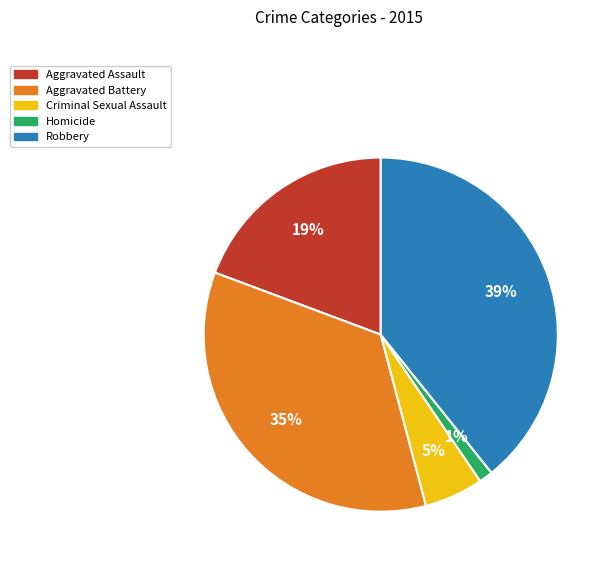

Which category has the biggest portion of the pie?

Robbery